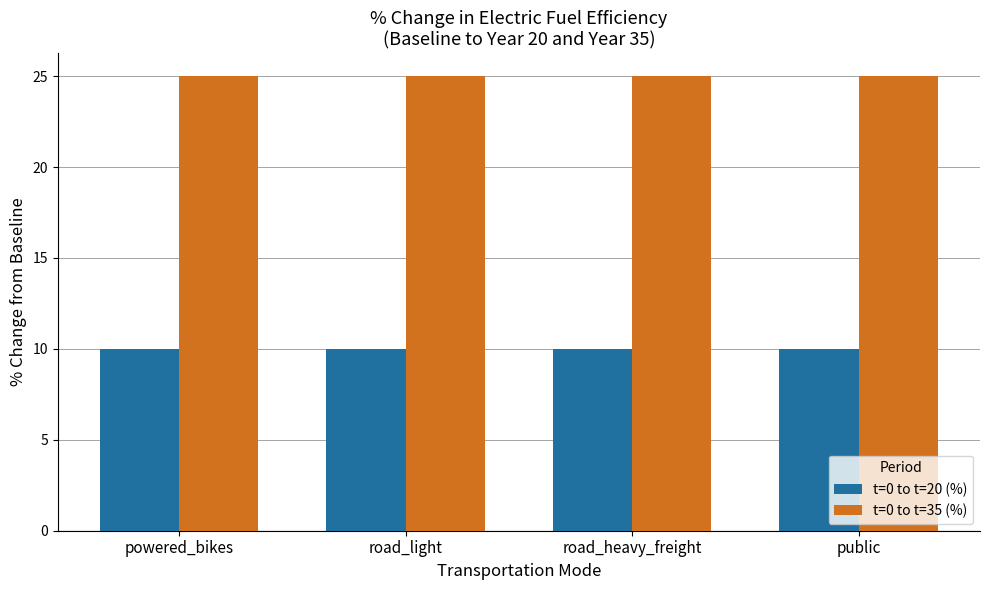

True or false: t=0 to t=35 (%) has a value of 25.0 at powered_bikes.

True